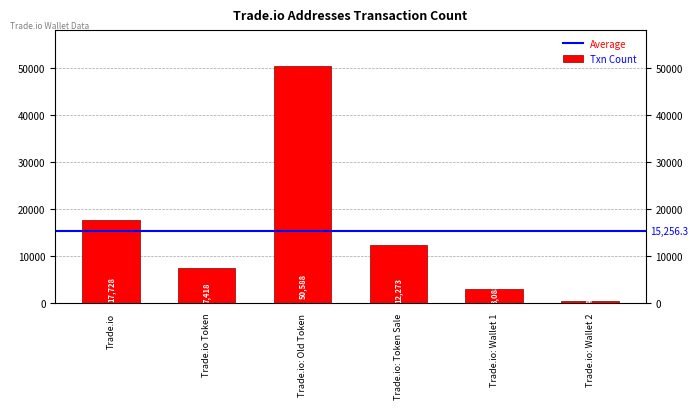

At which category does the chart reach its minimum across all series?

Trade.io: Wallet 2